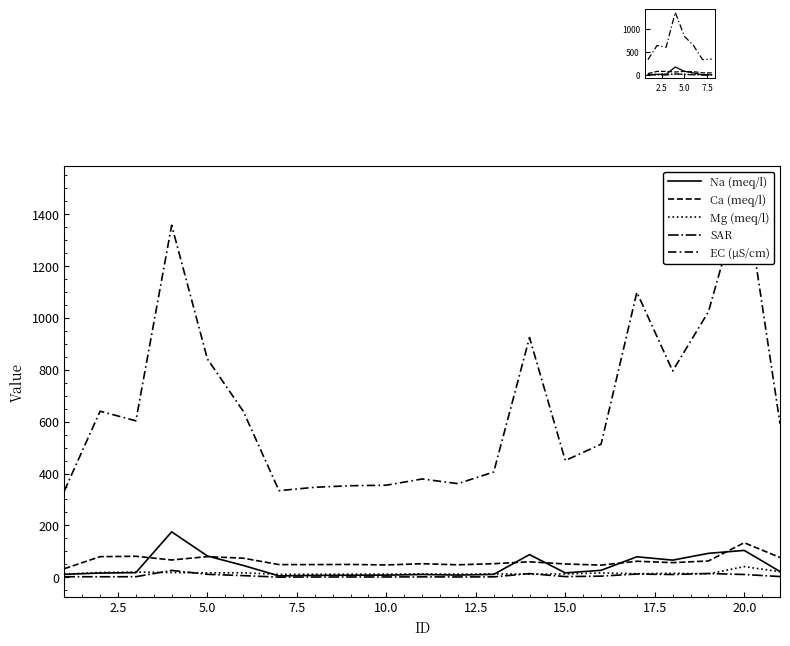

How many distinct data groups are displayed?

5